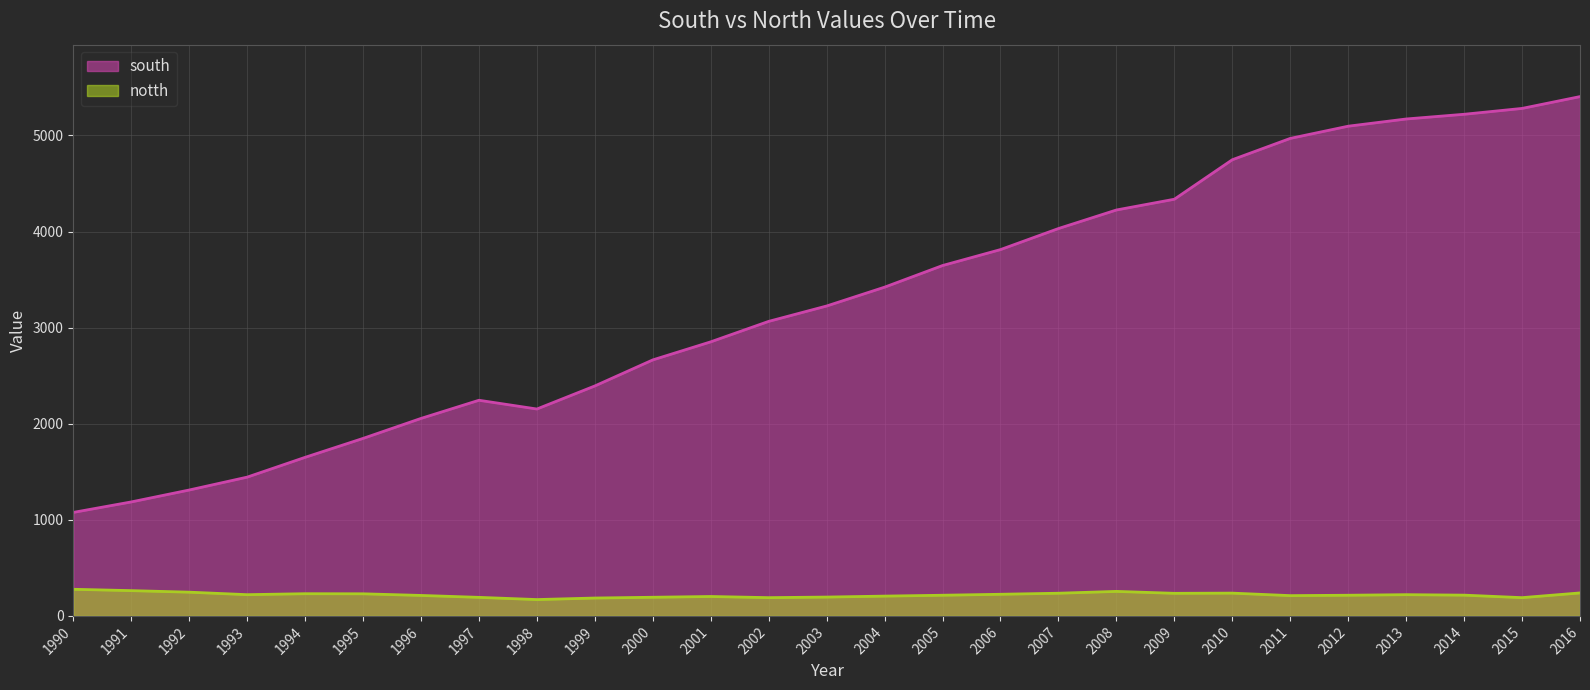

What are all the series names shown in the legend?

south, notth